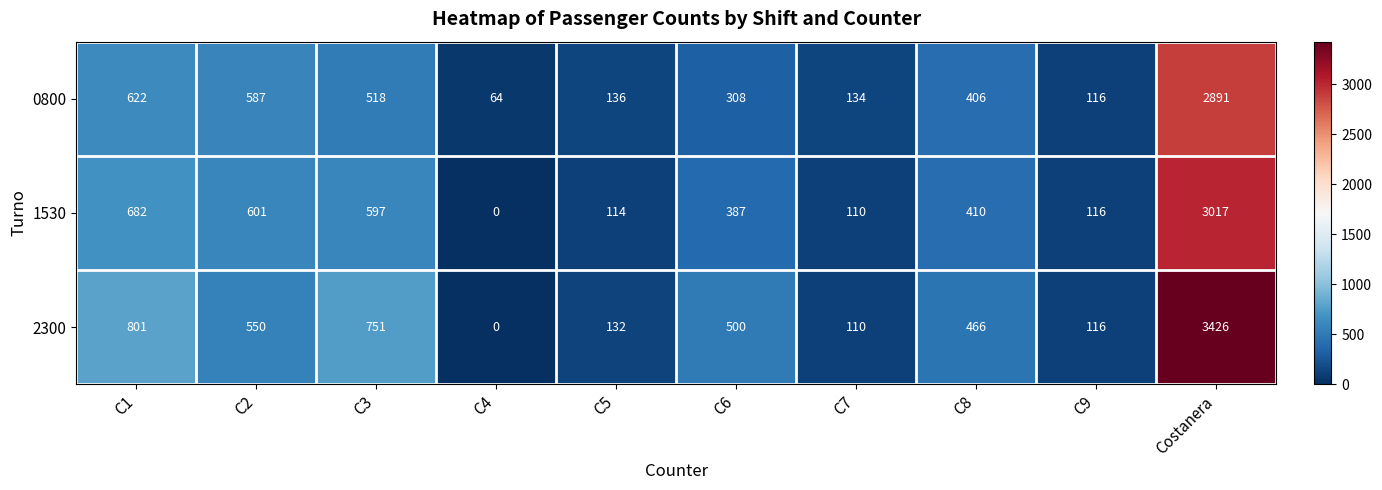

The value of 1530 at C6 is 387. True or false?

True